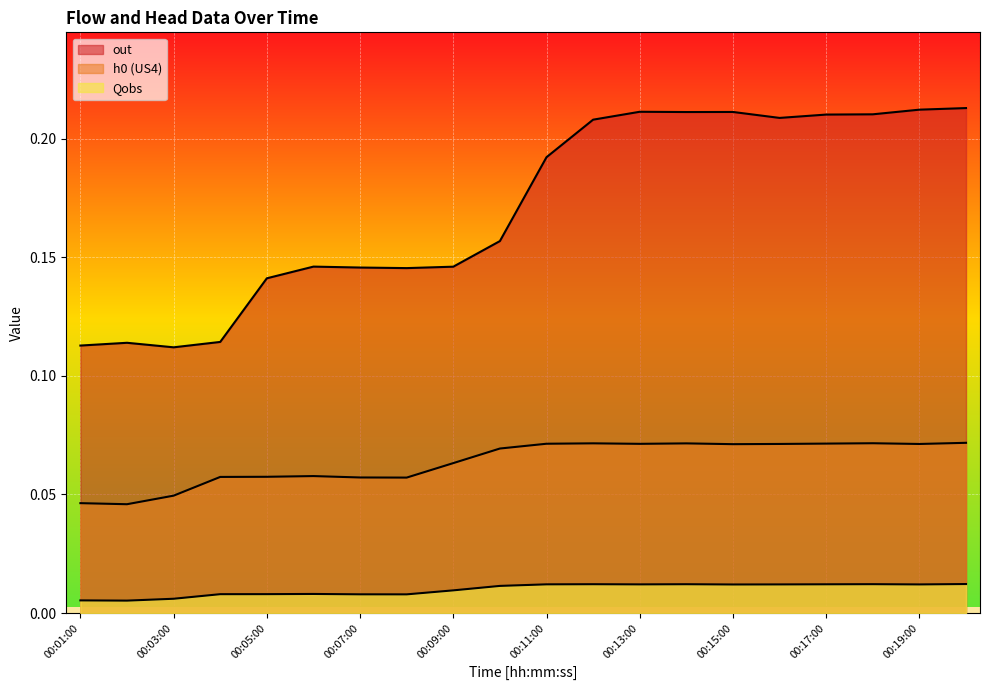

At which label does out reach its peak?

00:20:00